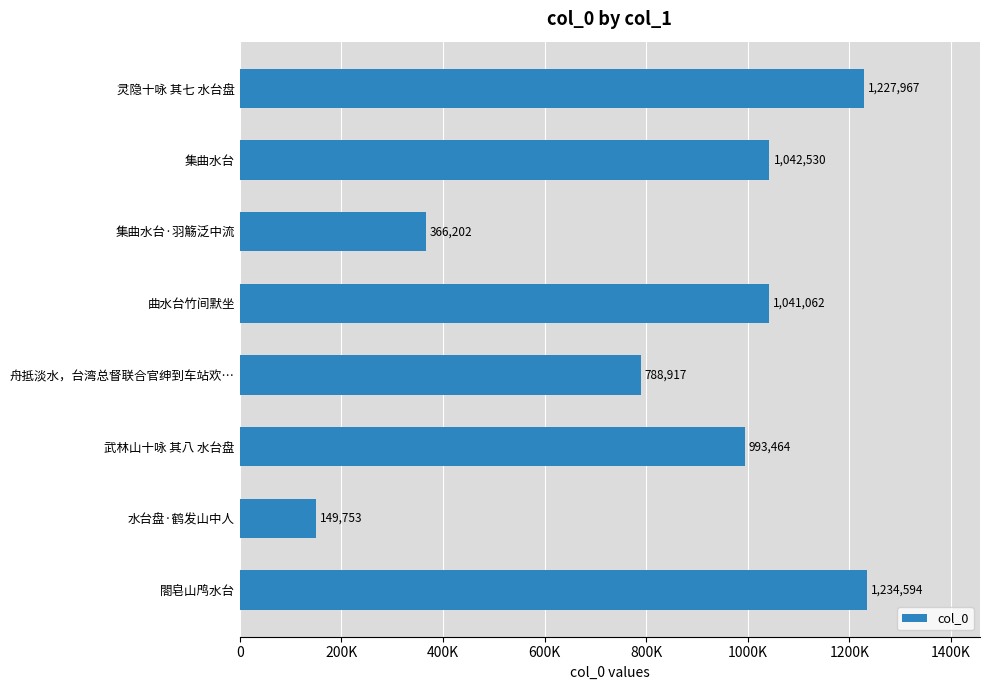

Does the chart contain stacked bars?

No